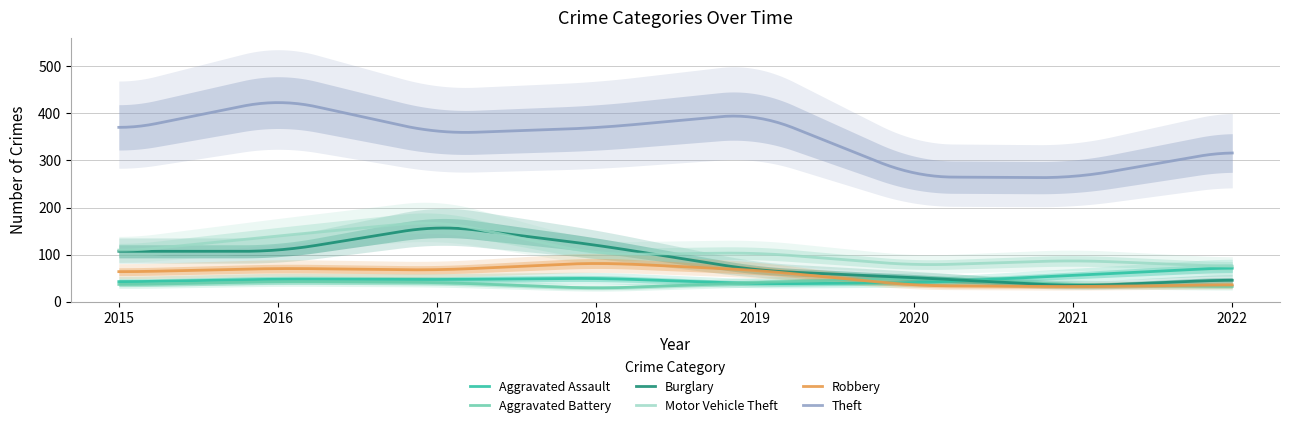

What is the difference between the maximum and second lowest values in the Aggravated Battery series?

19.2